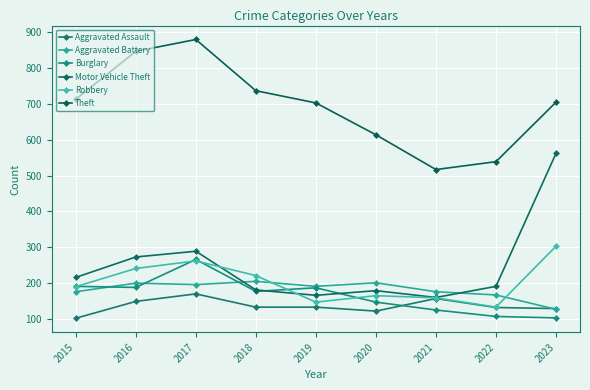

How many data points does each series have?

9